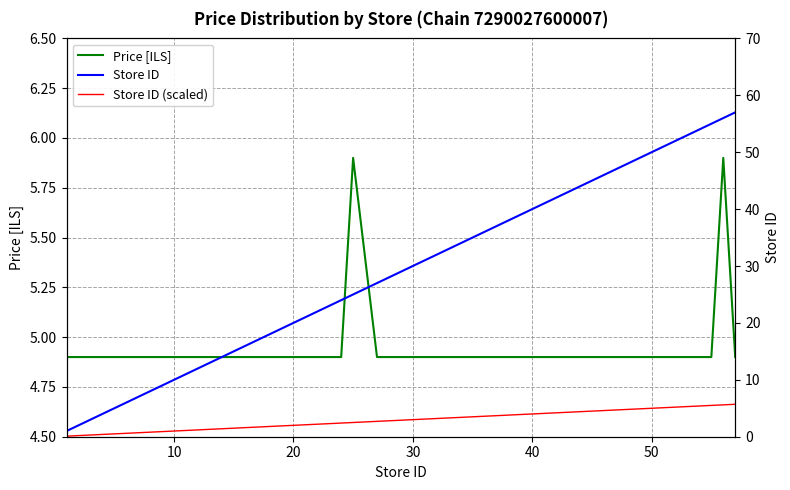

What is the greatest value displayed?

57.0